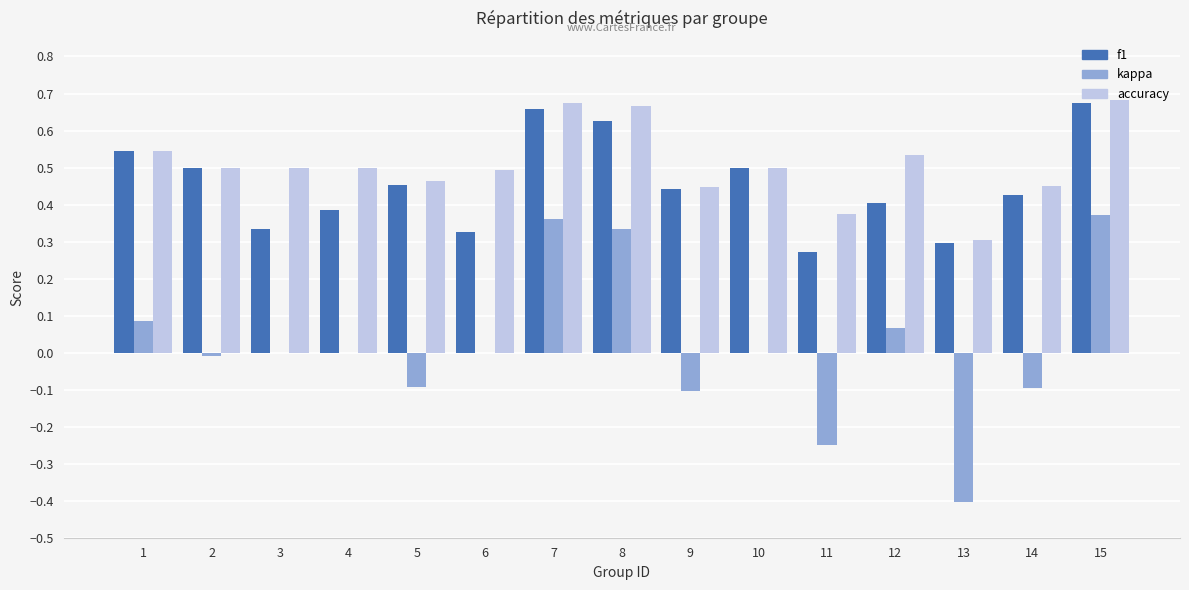

What is the sum of the f1 values at 9 and 1?

1.0